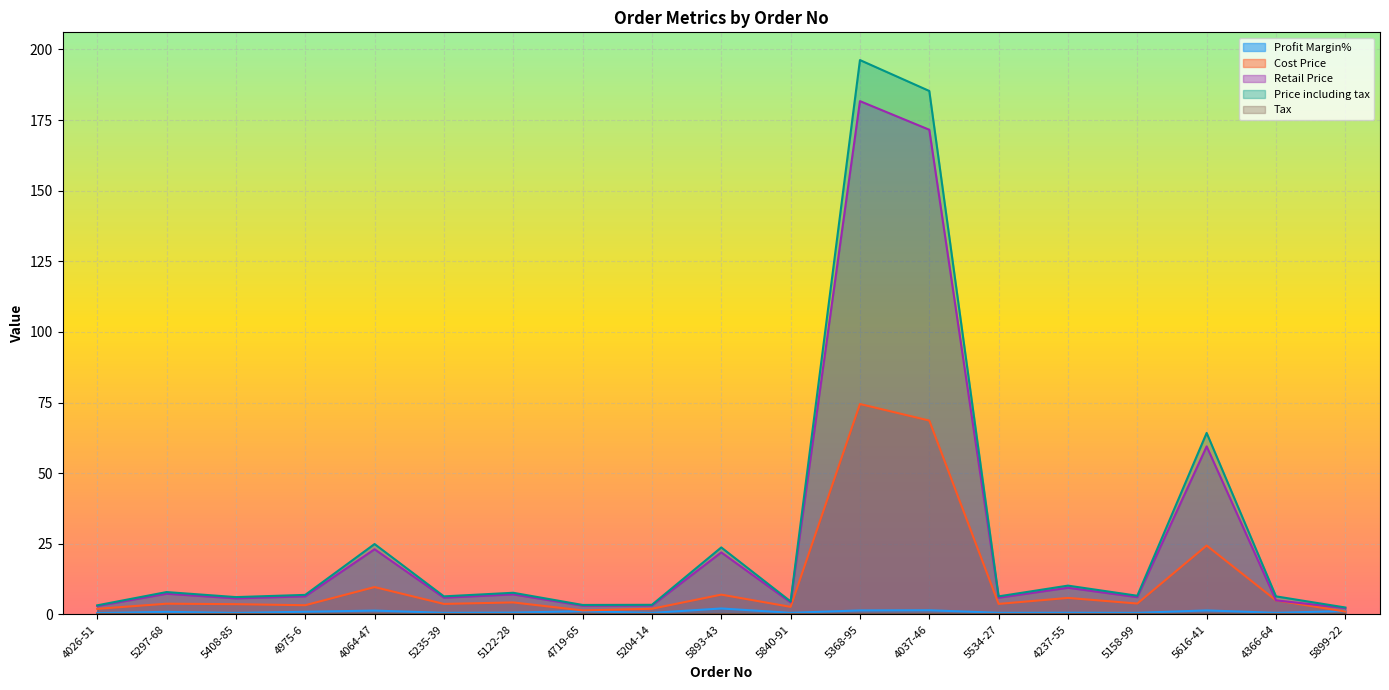

At which label is Cost Price closest to 37?

5616-41